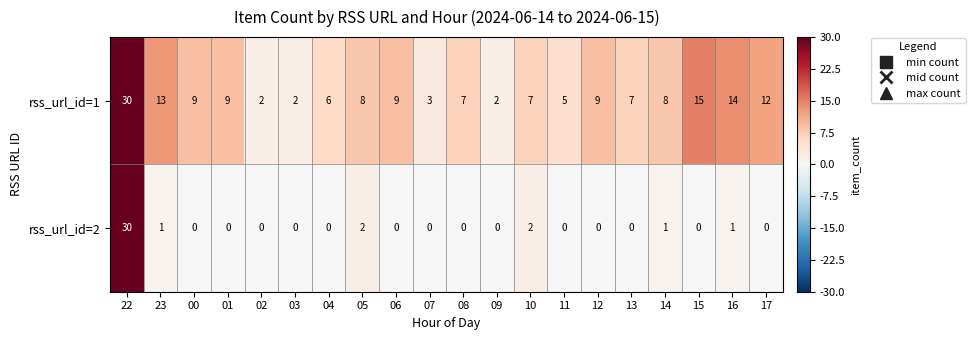

The value of rss_url_id=1 at 12 is 4. True or false?

False